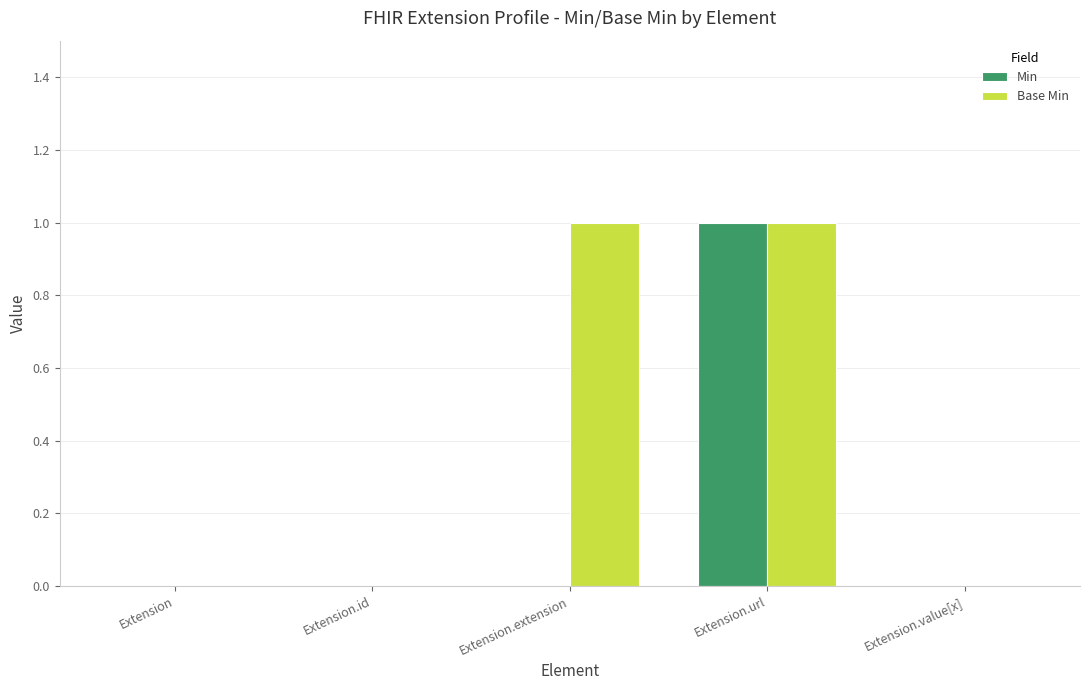

True or false: Base Min has a value of 0 at Extension.

True